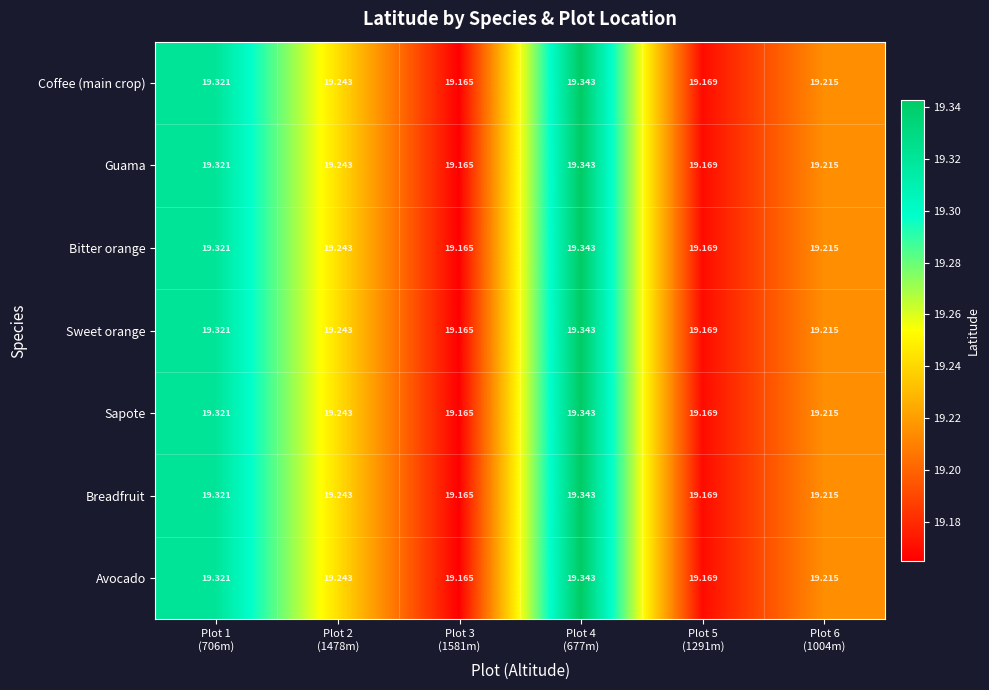

How many distinct data groups are displayed?

7